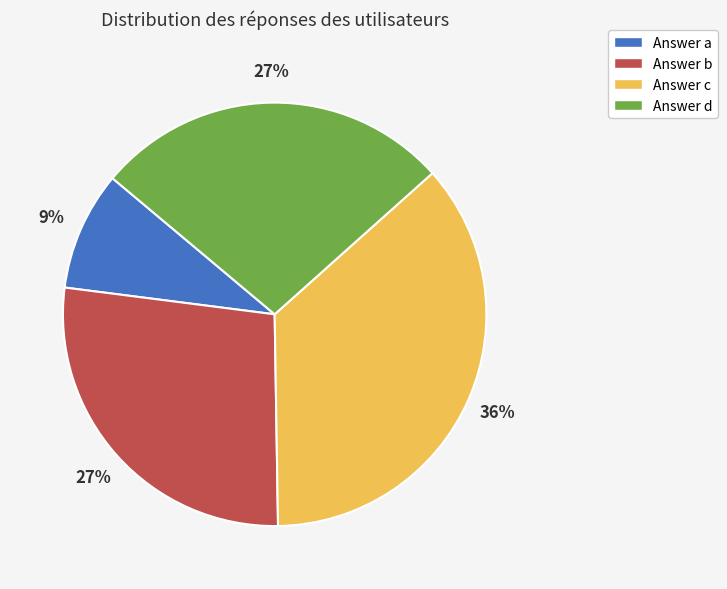

Count the number of slices in the pie.

4